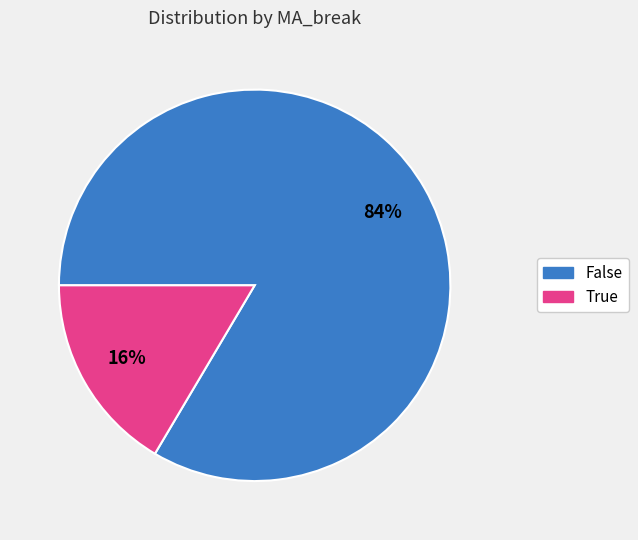

What percentage is the False slice, to the nearest percent?

84%